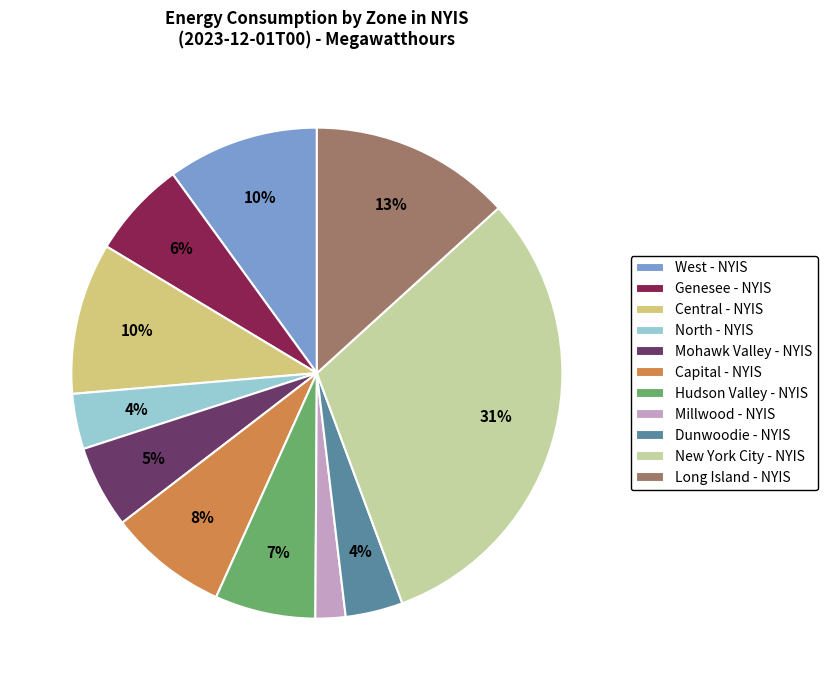

Does Hudson Valley - NYIS represent more than half of the total?

No